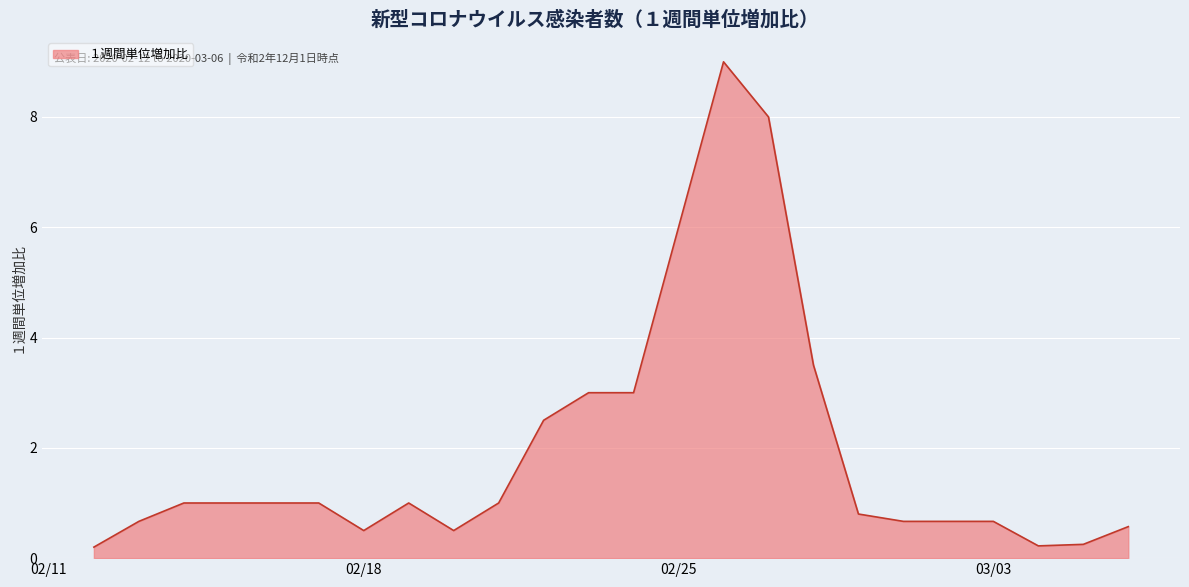

What is the greatest value displayed?

9.0